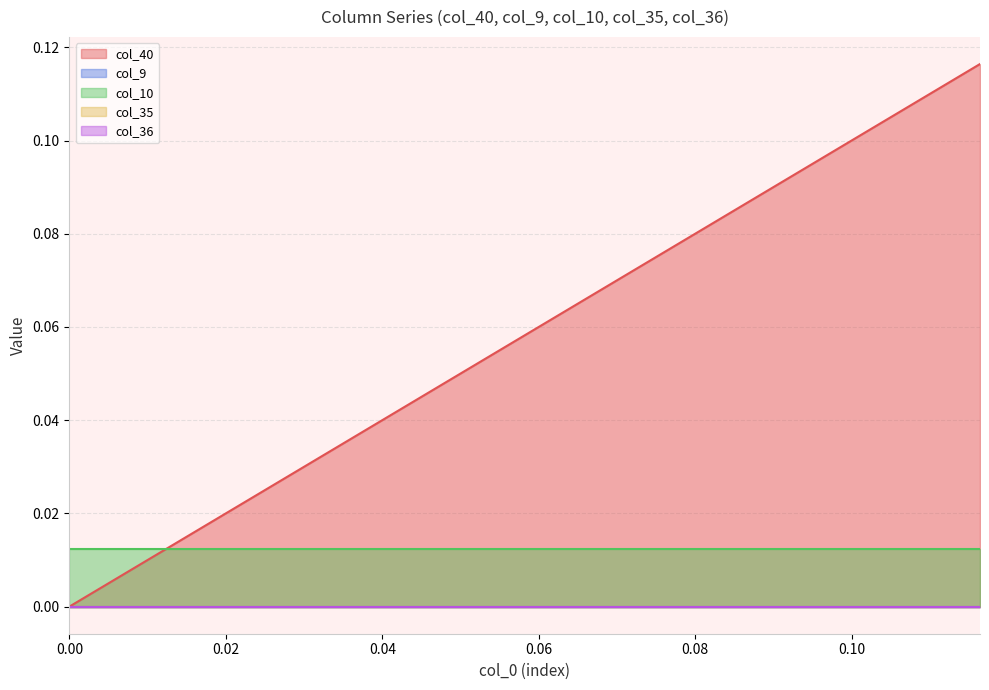

List the series in order of their peak value, highest first.

col_40, col_10, col_9, col_35, col_36